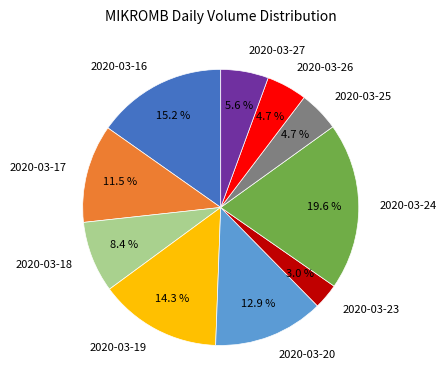

Is there any slice that represents more than half of the pie?

No